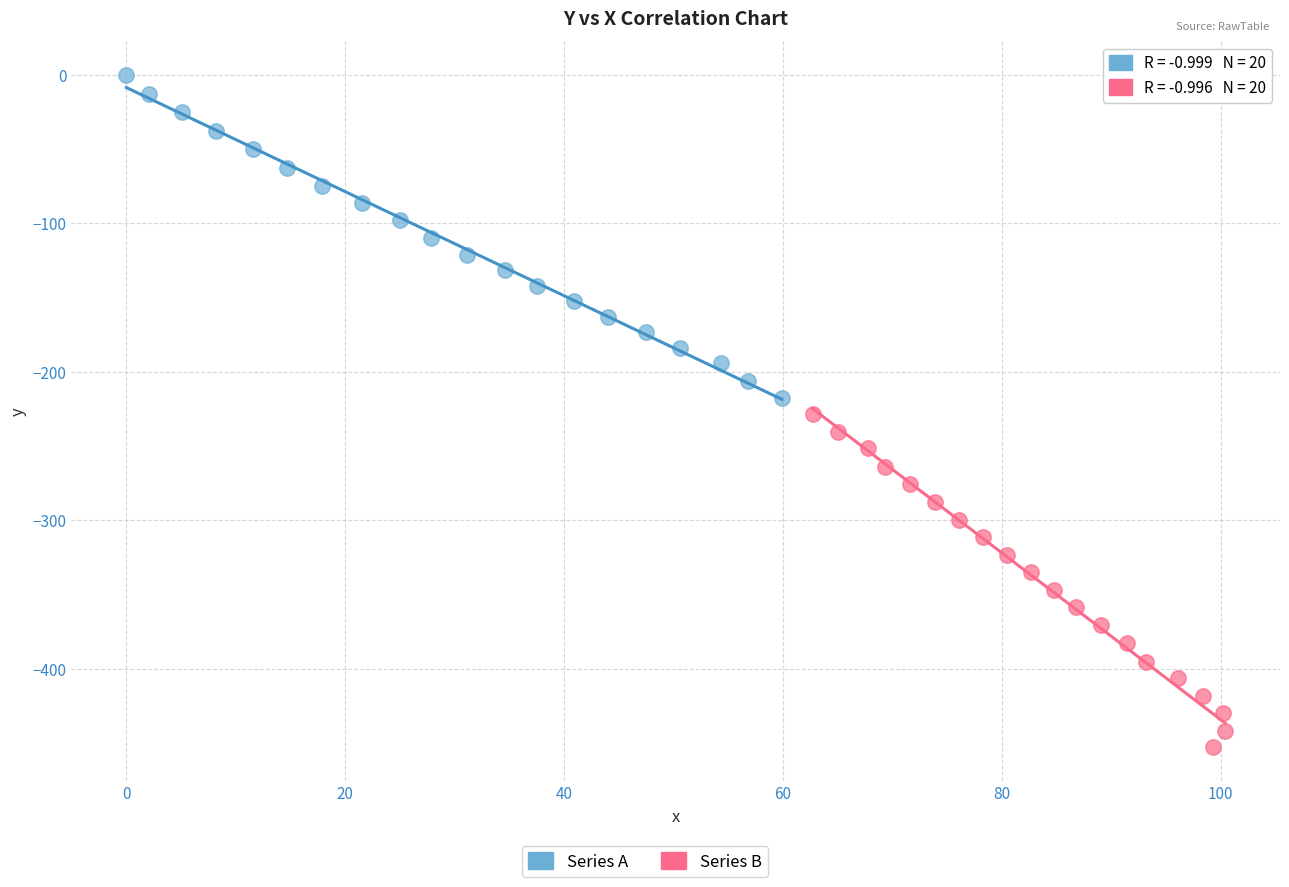

Which series contains the lowest Y value?

Series B